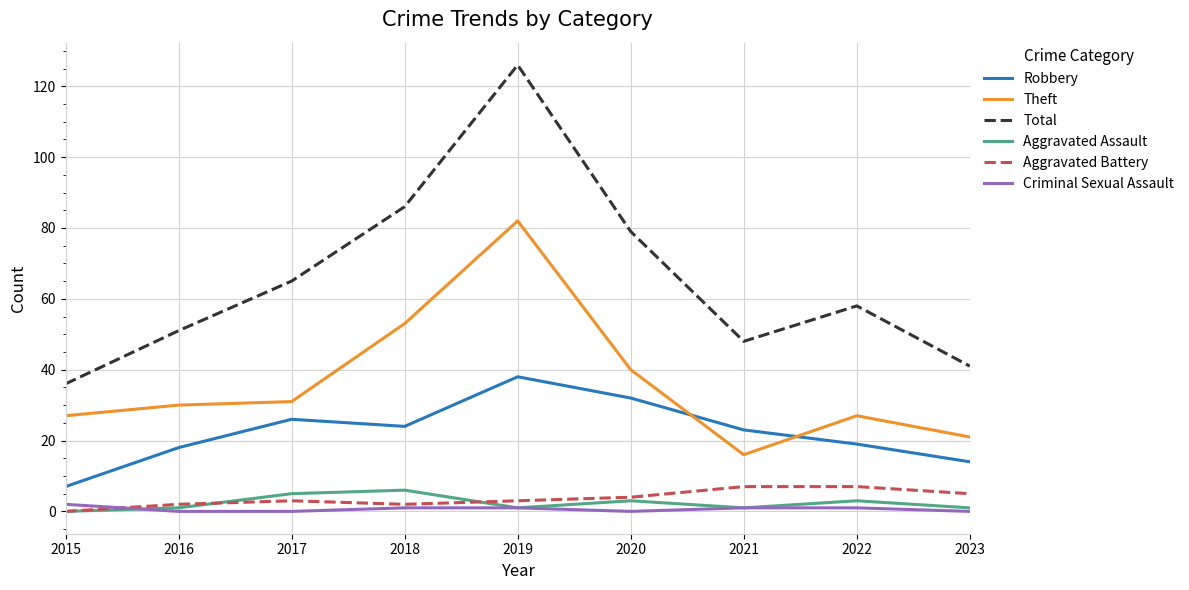

True or false: Robbery and Total cross at least once.

False